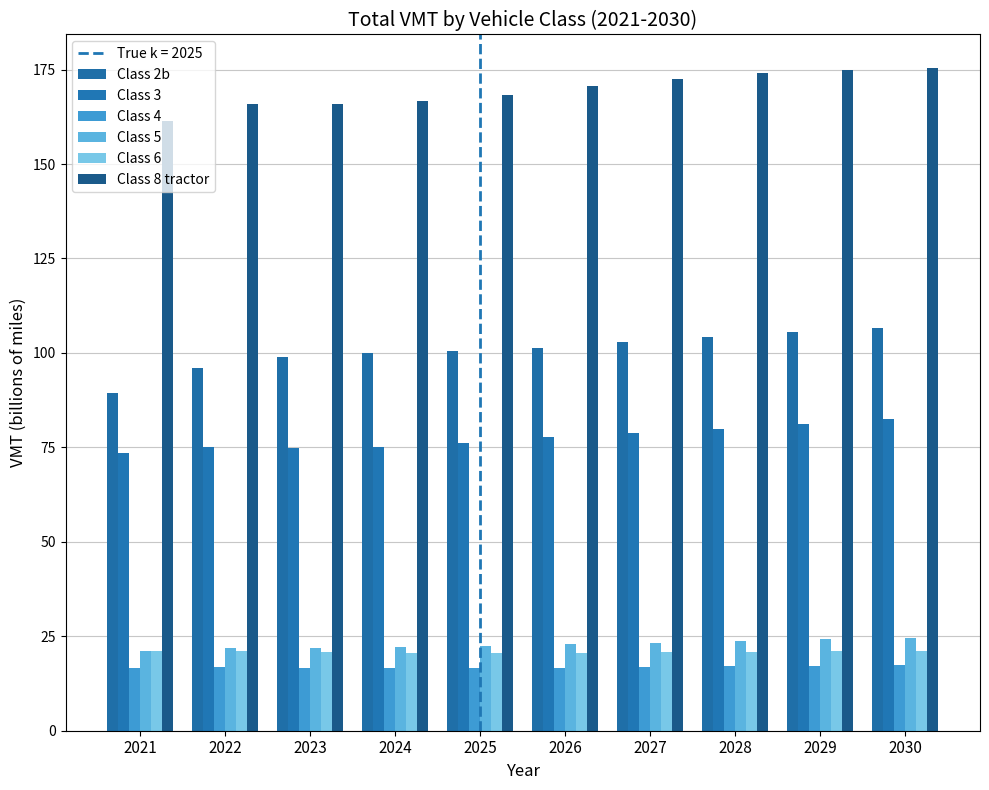

Rank the series at 2021 from lowest to highest value.

Class 4, Class 6, Class 5, Class 3, Class 2b, Class 8 tractor